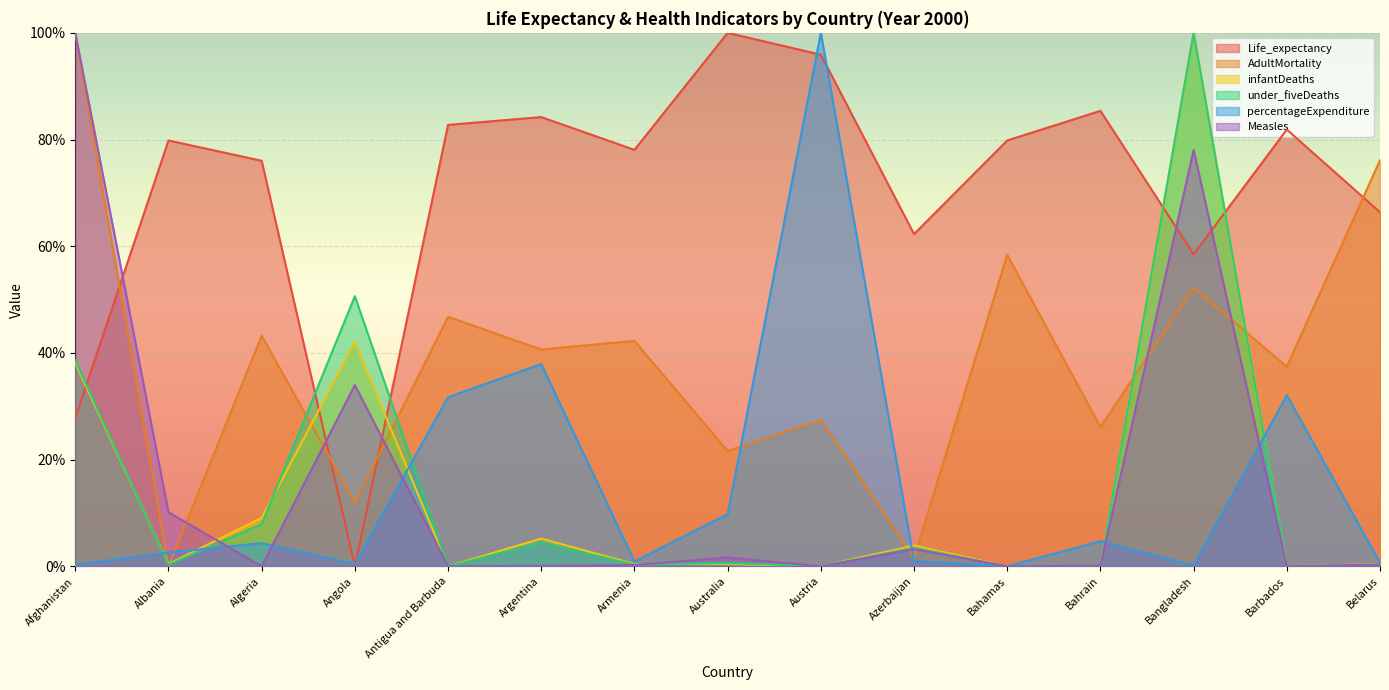

True or false: percentageExpenditure has more than 1 interior local peaks.

True